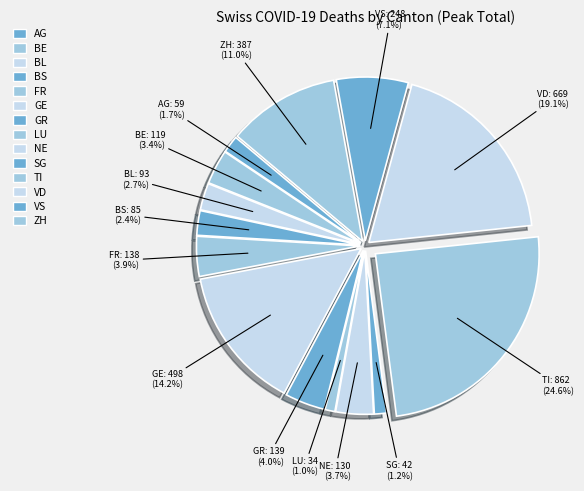

Which category has the smallest portion of the pie?

LU